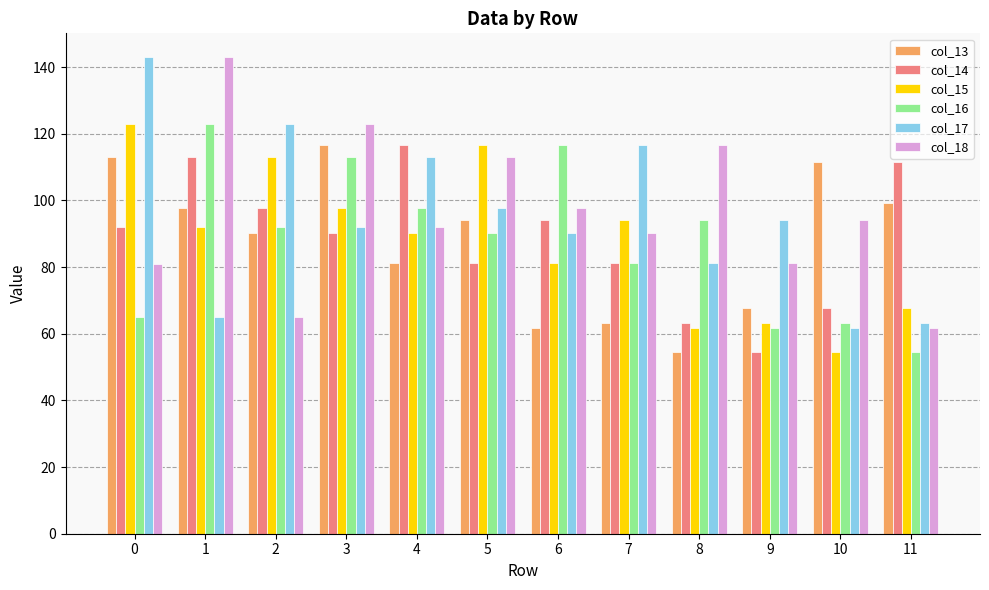

The col_16 series shows 51.7 at 3. True or false?

False